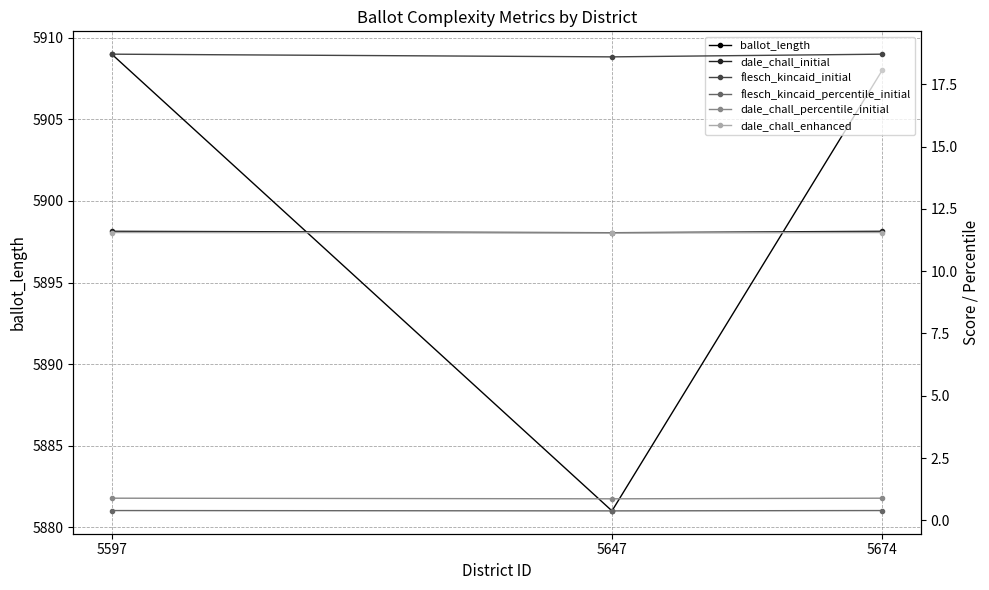

What are all the series names shown in the legend?

ballot_length, dale_chall_initial, flesch_kincaid_initial, flesch_kincaid_percentile_initial, dale_chall_percentile_initial, dale_chall_enhanced